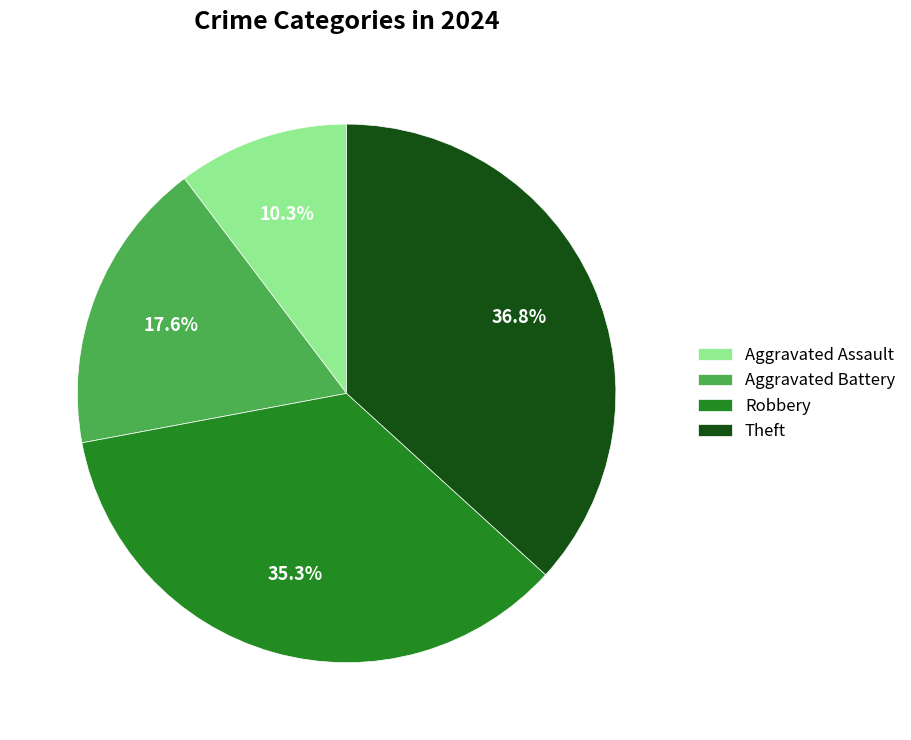

Which has a higher value, Aggravated Battery or Aggravated Assault?

Aggravated Battery